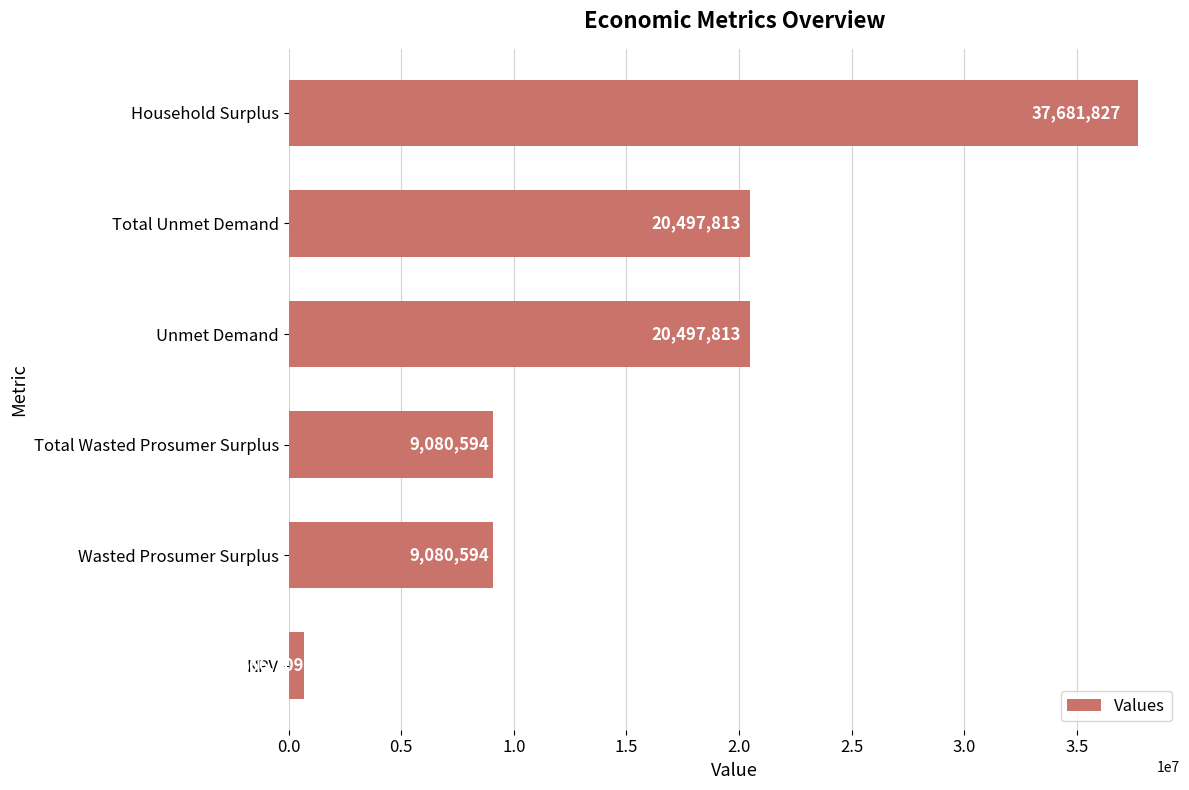

What is the difference between the second highest and second lowest values?

11417219.0